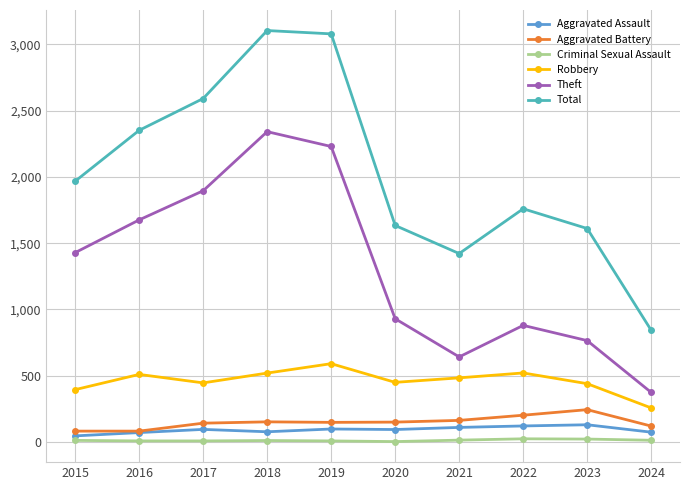

How many series are shown in this chart?

6